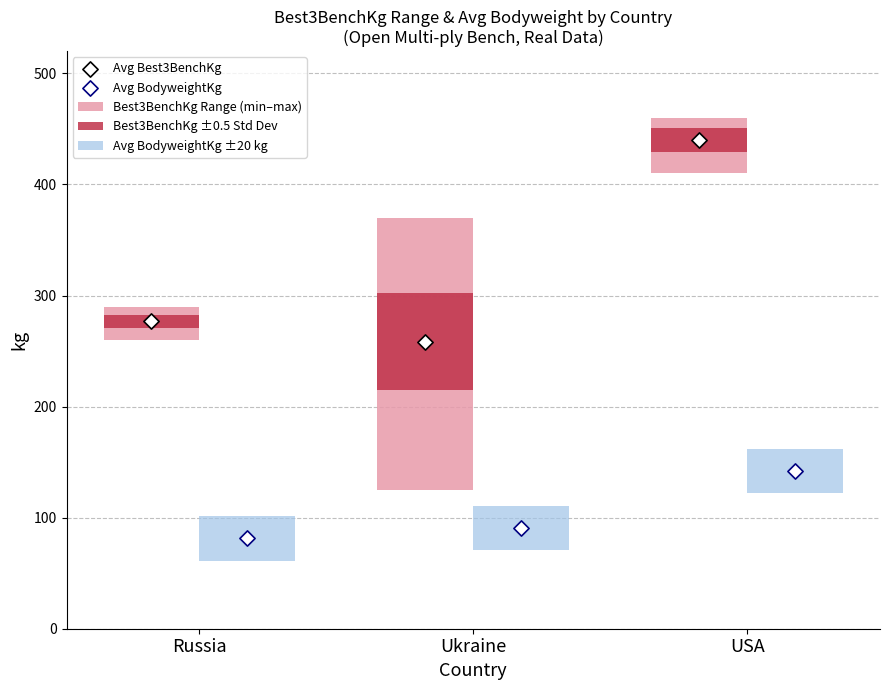

Is the value of Avg BodyweightKg at Ukraine greater than the value of Avg BodyweightKg ±20 kg at Russia?

Yes